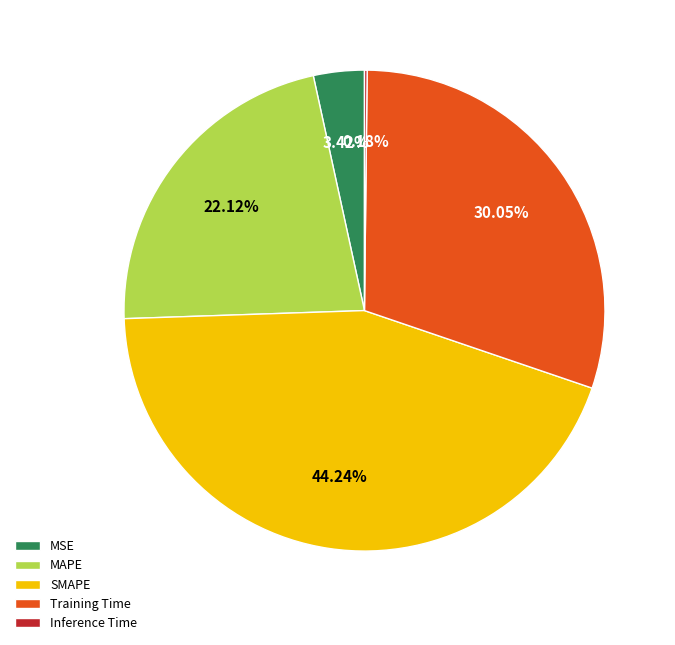

What percentage is the SMAPE slice, to the nearest percent?

44%